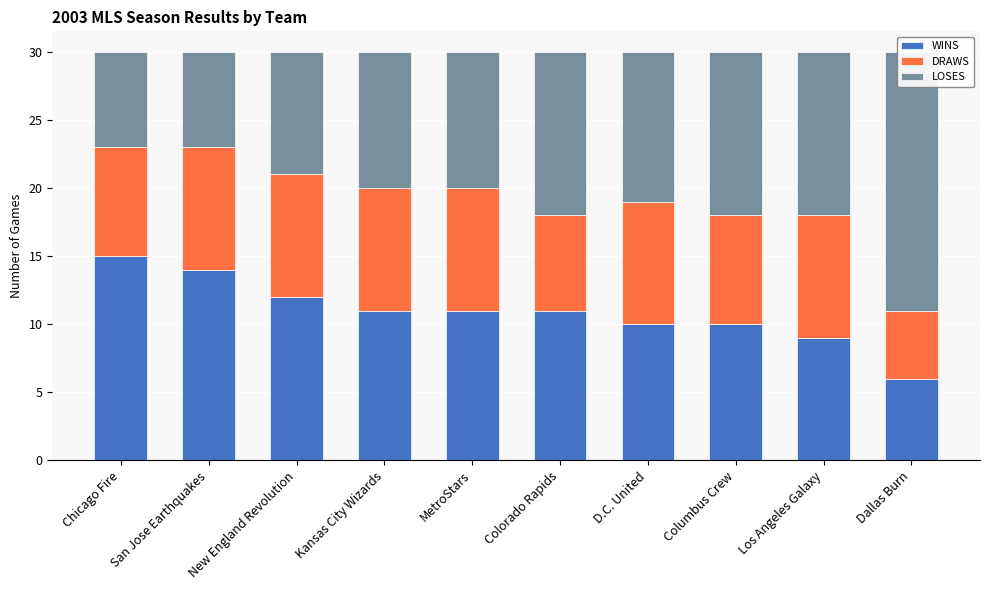

Which category has the highest value across all series?

Dallas Burn